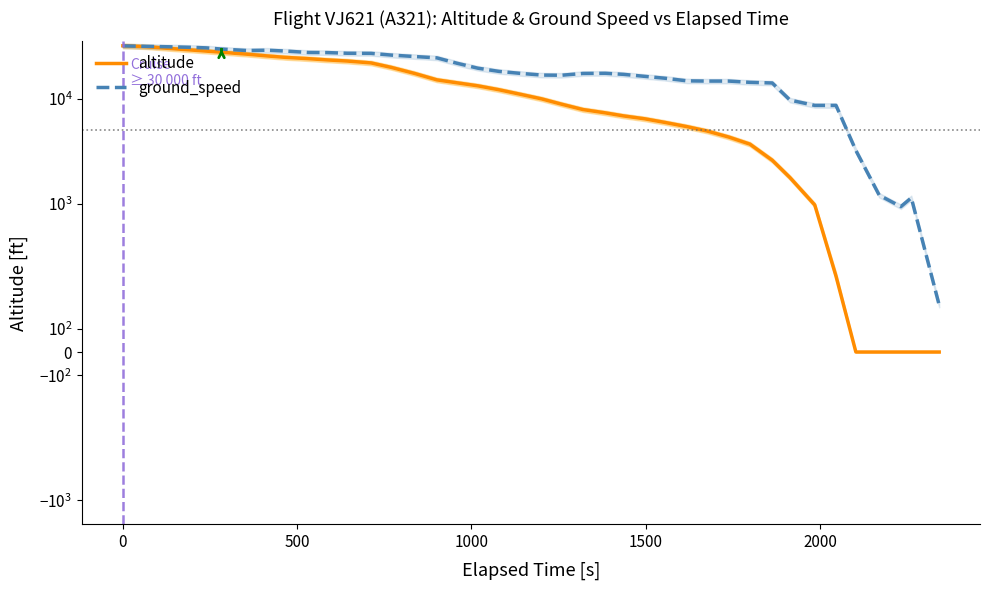

Does the chart display data point markers on the line(s)?

No